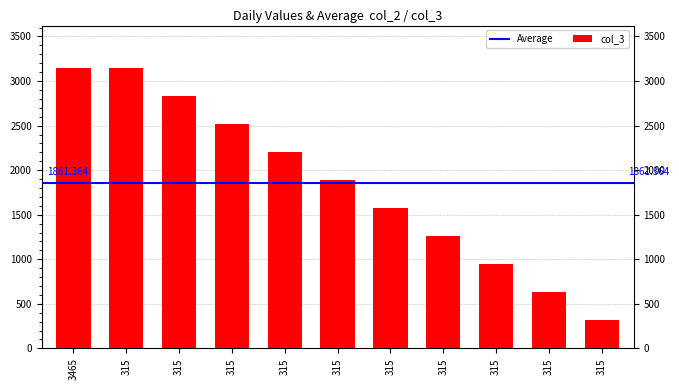

What is the average value?

1861